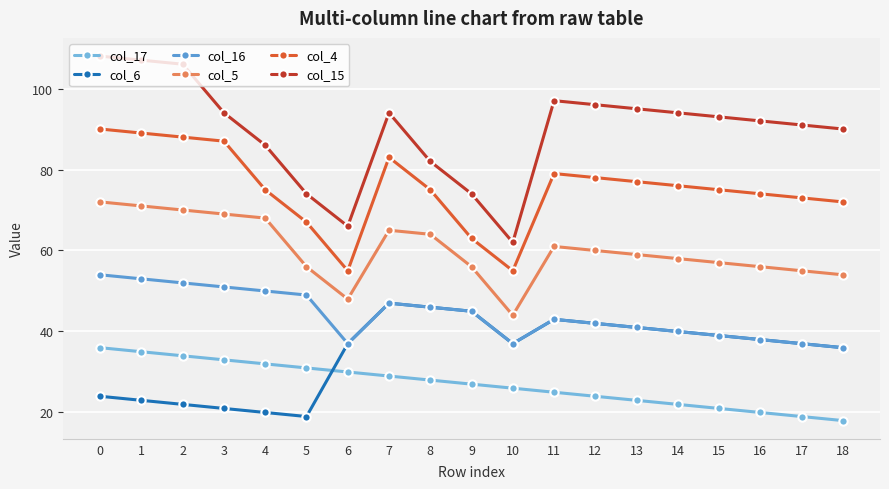

What is the average value of the col_6 series?

35